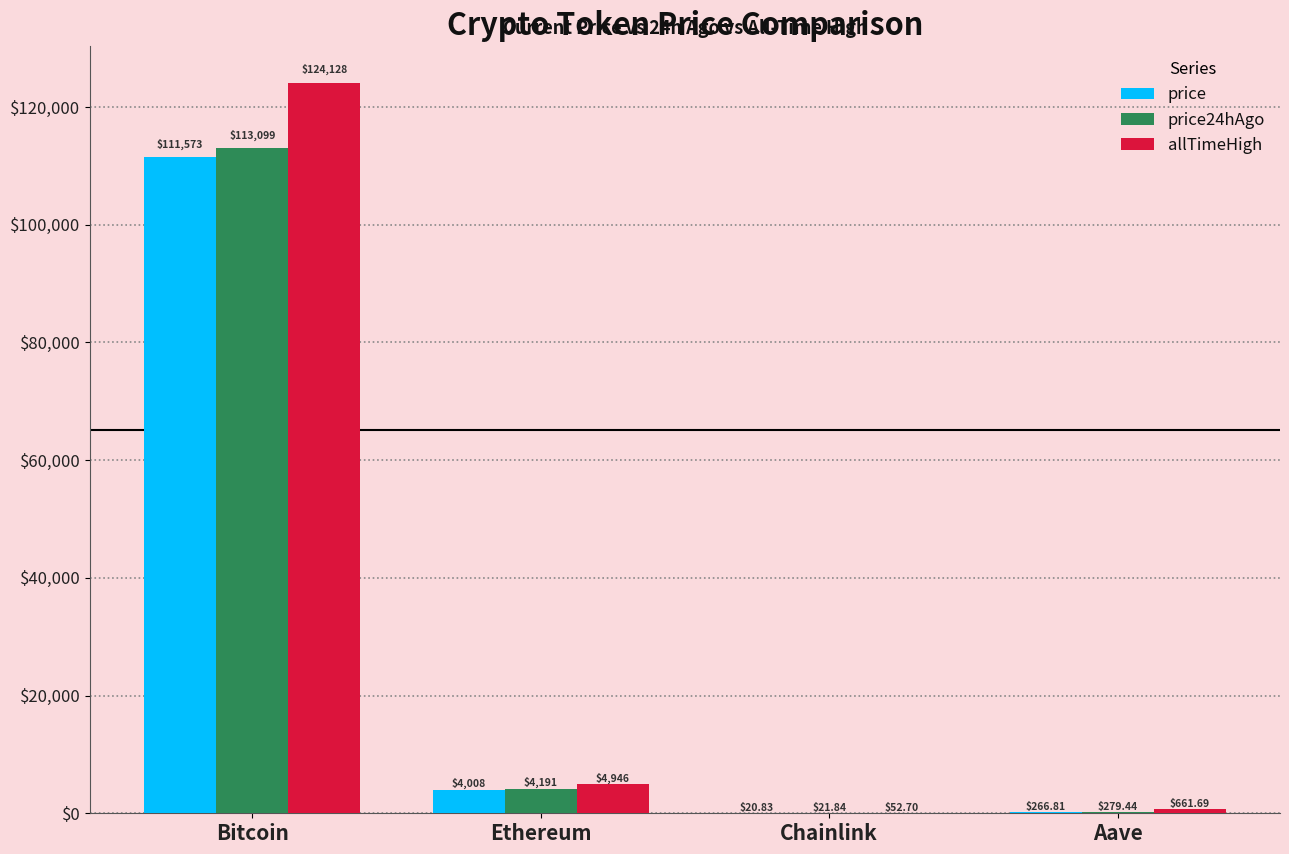

Which series changed the most between Ethereum and Aave?

allTimeHigh